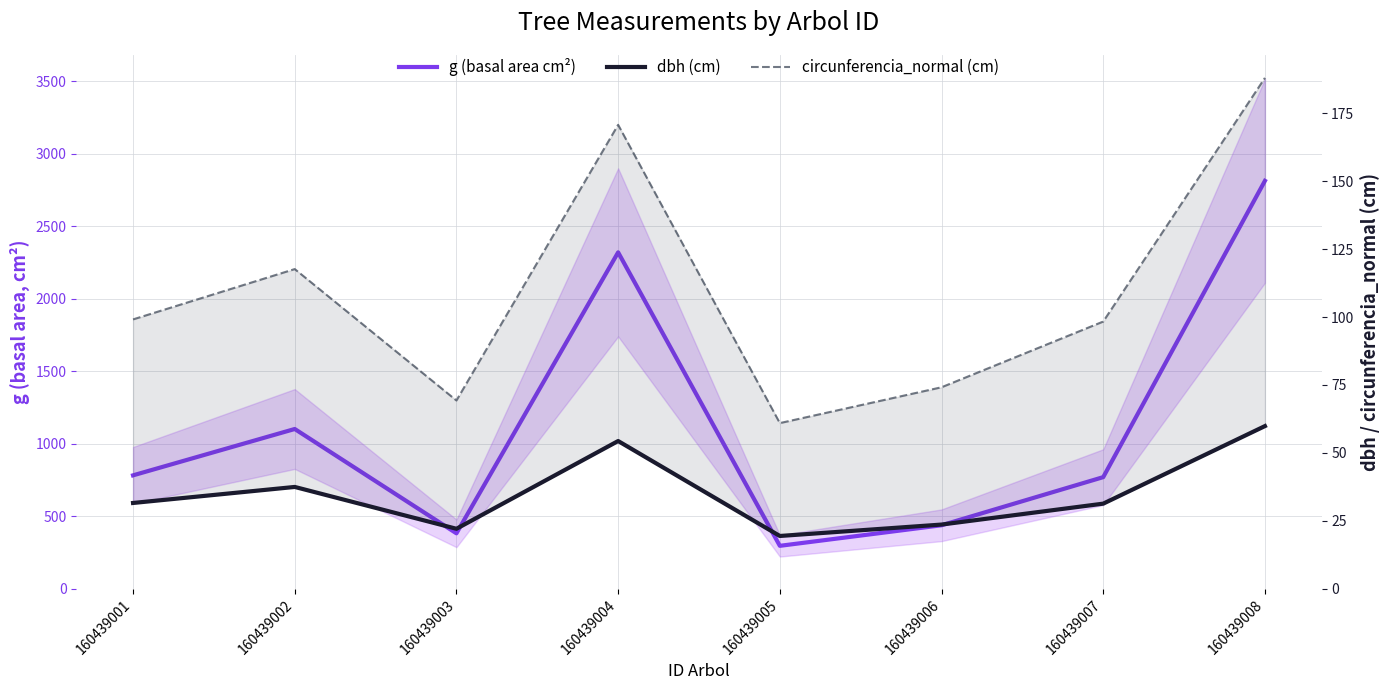

Does the chart display data point markers on the line(s)?

No